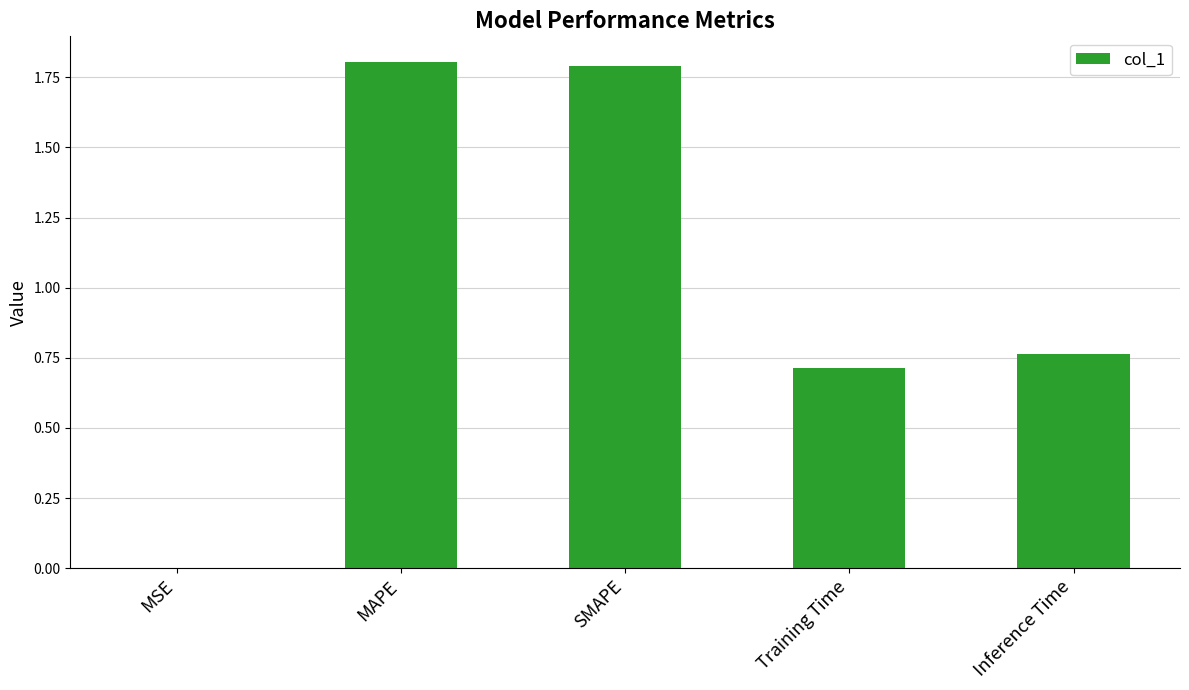

What is the sum of all values?

5.1